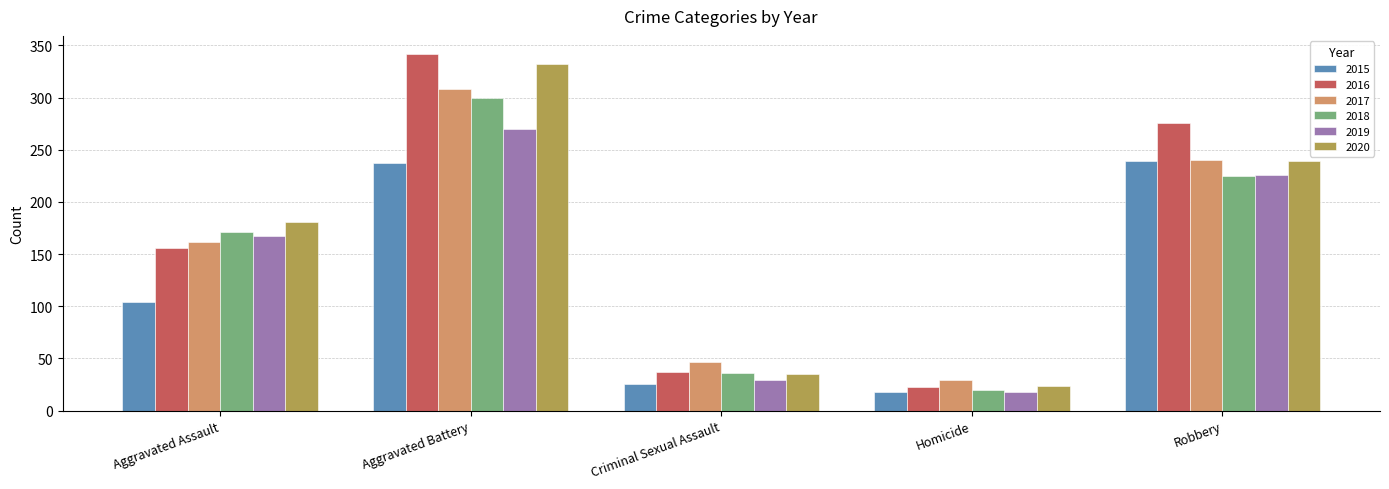

Reading left to right, list all the values displayed in this chart.

2015: Aggravated Assault=104	Aggravated Battery=237	Criminal Sexual Assault=26	Homicide=18	Robbery=239
2016: Aggravated Assault=156	Aggravated Battery=342	Criminal Sexual Assault=37	Homicide=23	Robbery=276
2017: Aggravated Assault=162	Aggravated Battery=308	Criminal Sexual Assault=47	Homicide=29	Robbery=240
2018: Aggravated Assault=171	Aggravated Battery=300	Criminal Sexual Assault=36	Homicide=20	Robbery=225
2019: Aggravated Assault=167	Aggravated Battery=270	Criminal Sexual Assault=29	Homicide=18	Robbery=226
2020: Aggravated Assault=181	Aggravated Battery=332	Criminal Sexual Assault=35	Homicide=24	Robbery=239